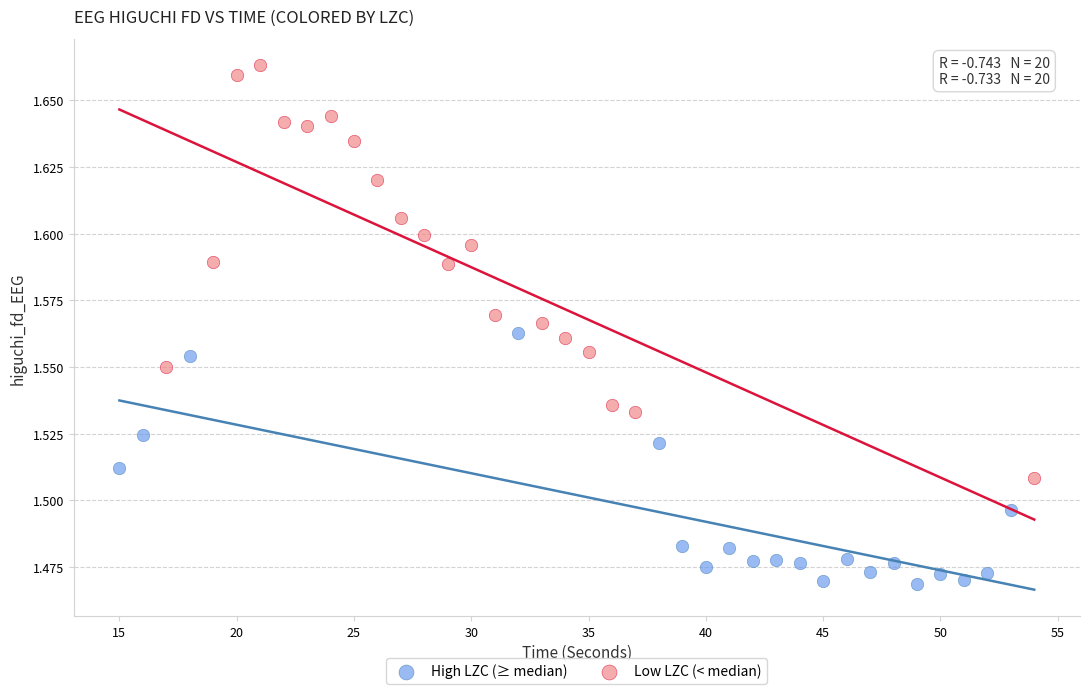

Which series contains the lowest Y value?

High LZC (≥ median)